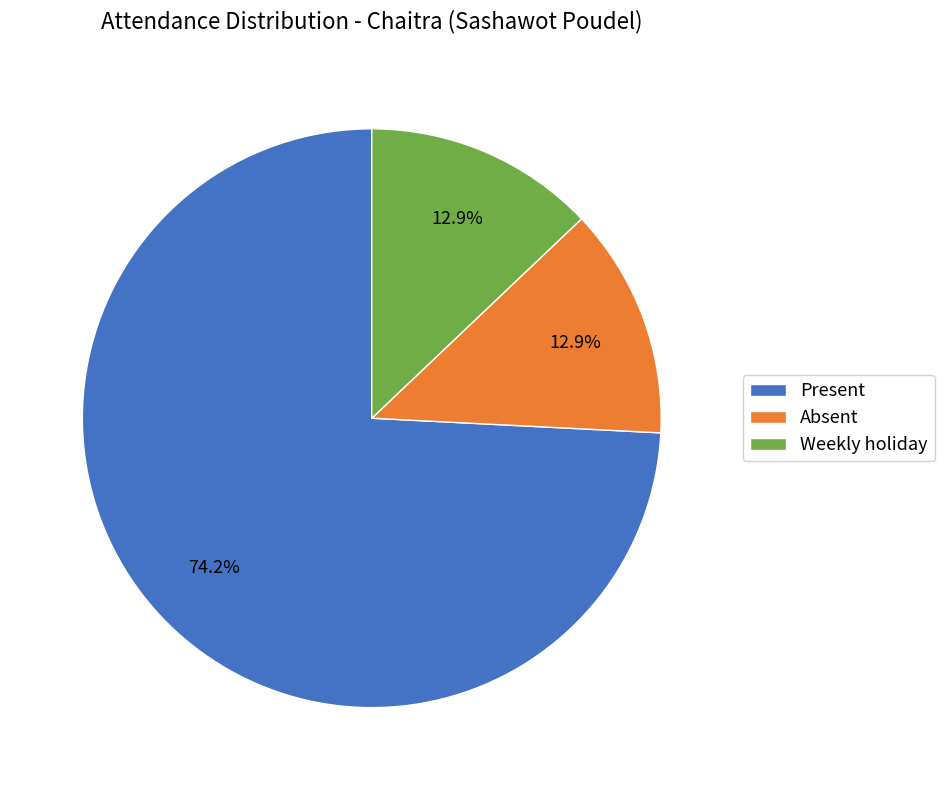

Which slice represents more than half of the pie?

Present